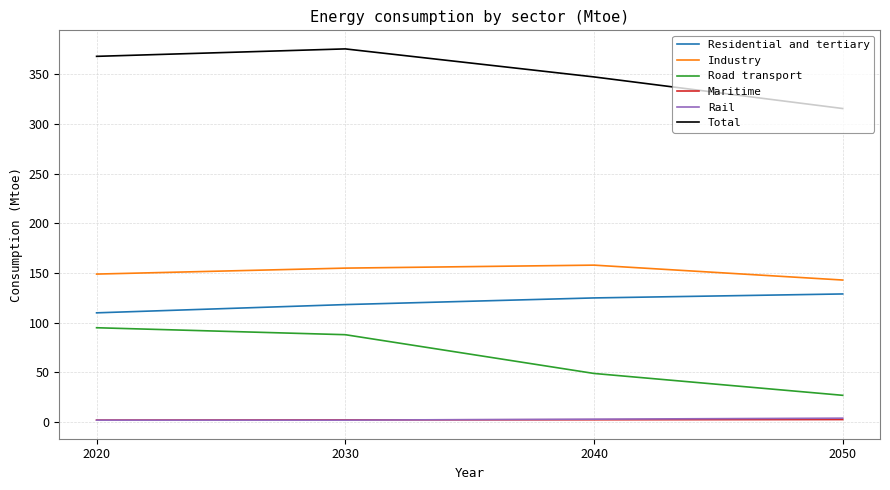

Which series changed the most between 2020 and 2050?

Road transport